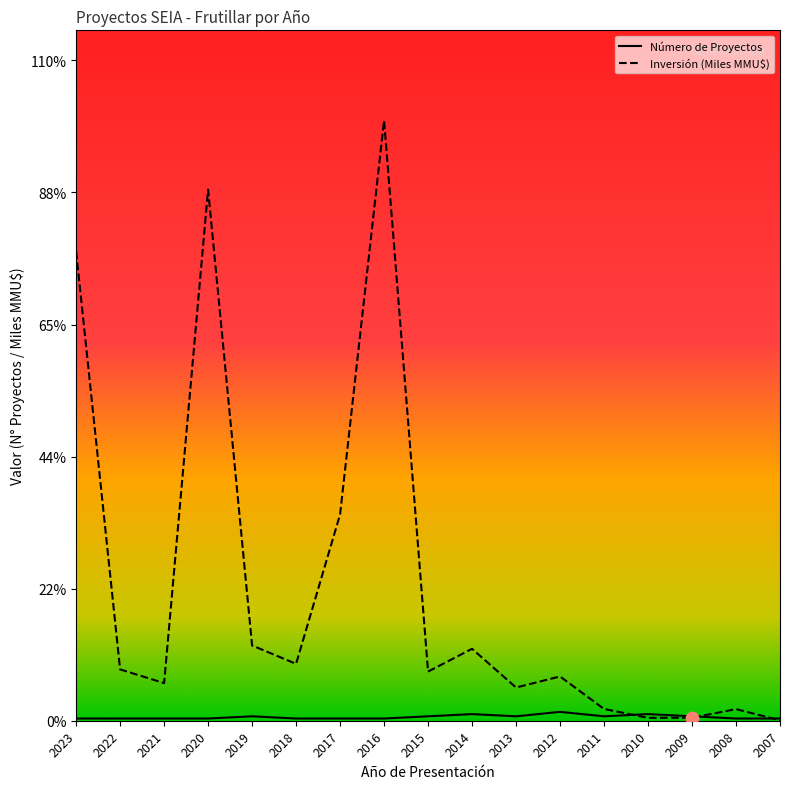

At how many categories does at least one series exceed 268?

1